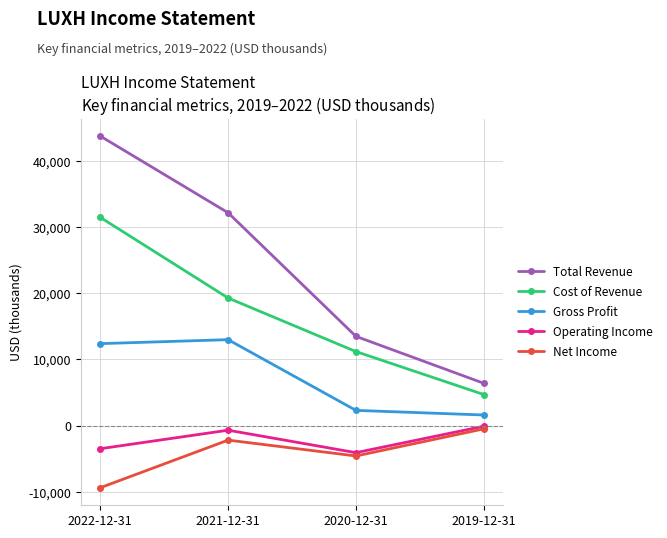

What is the greatest value displayed?

43800